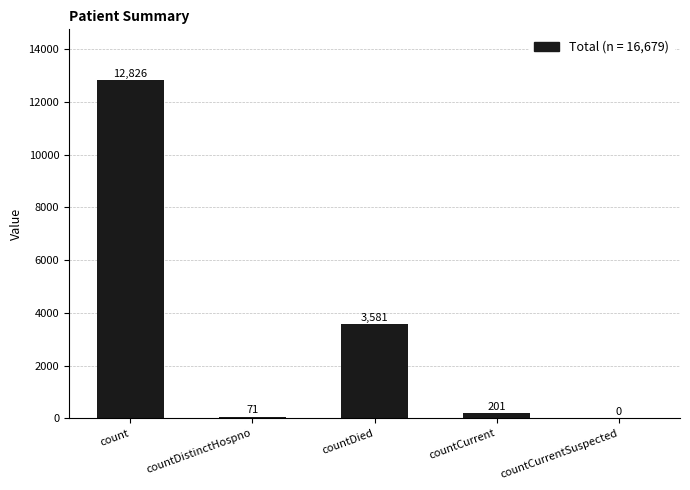

What is the ratio of the value at countDied to the value at countCurrent?

17.8